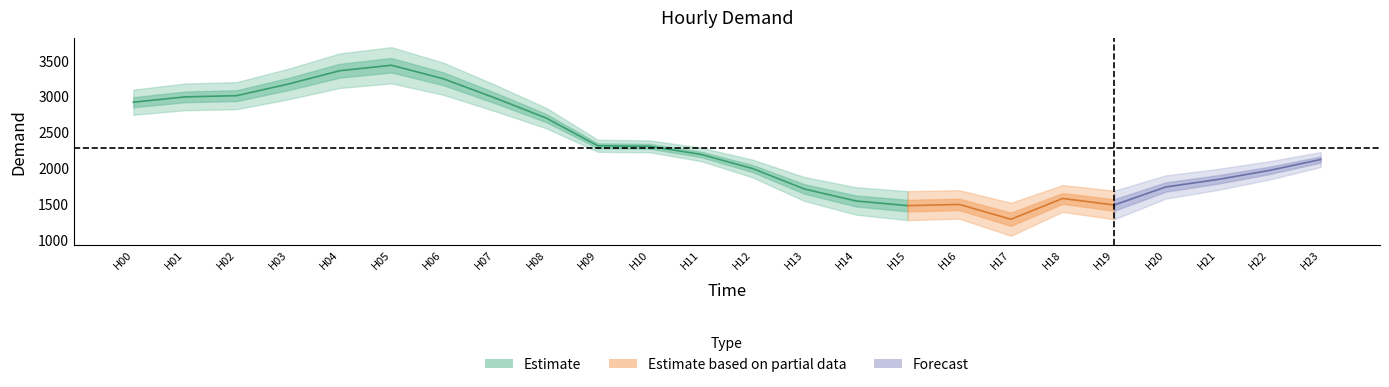

Which category has the lowest value across all series?

17